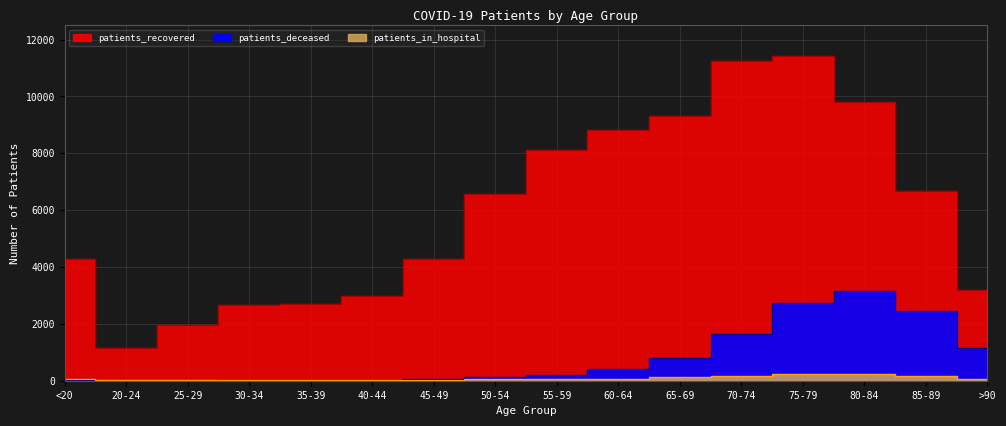

At which category does the chart reach its minimum across all series?

25-29